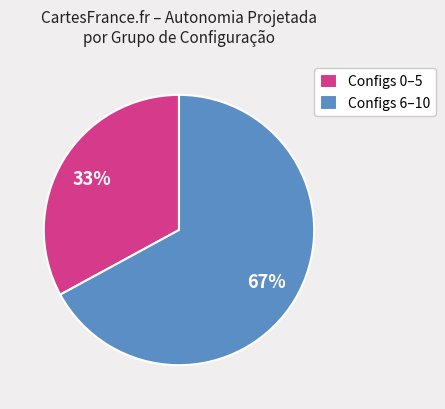

The Configs 6–10 slice represents 55% of the pie. True or false?

False